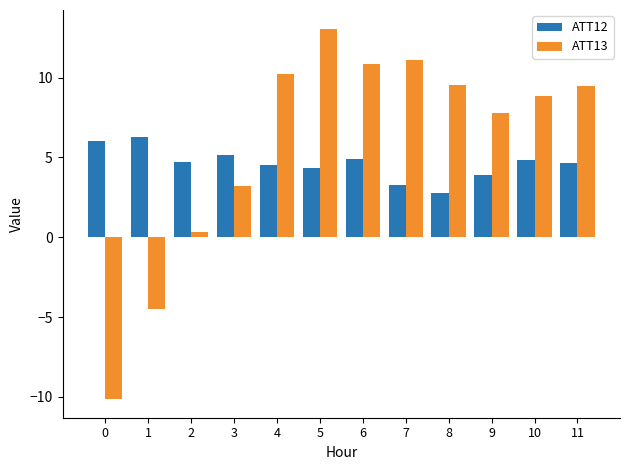

Are the bars grouped side by side (vs. stacked)?

Yes